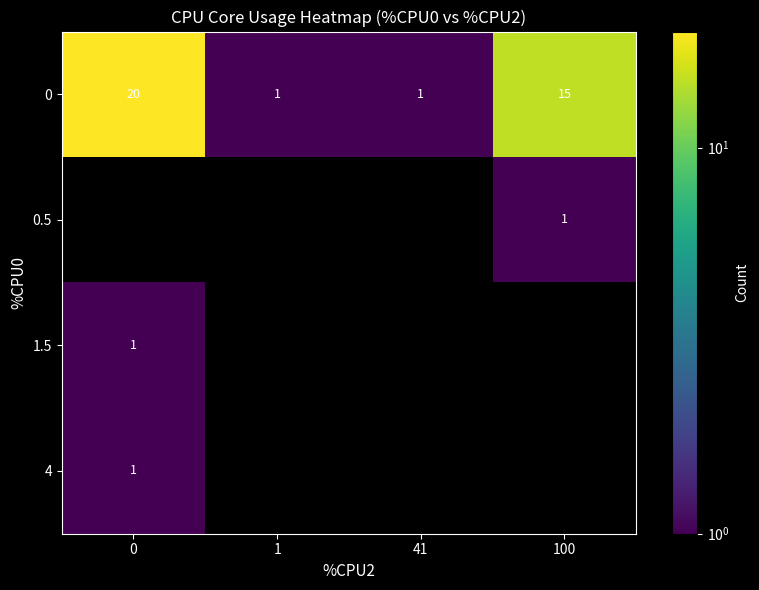

How many values in the row_0 series are below 15?

2